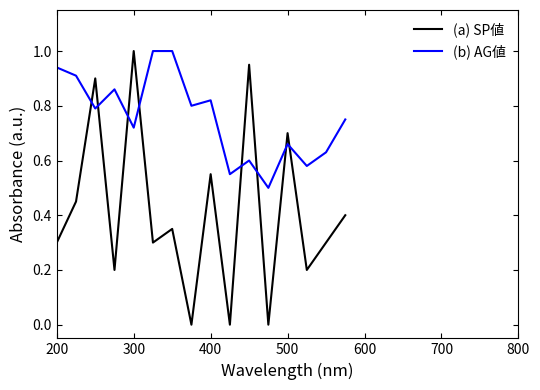

True or false: (a) SP値 and (b) AG値 intersect in this chart.

True